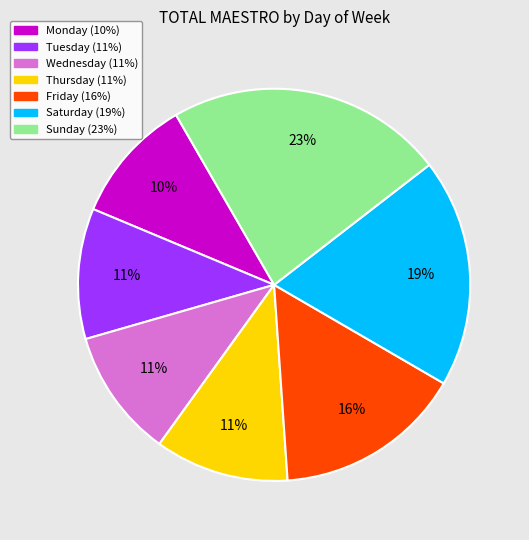

To the nearest percent, what is the average slice percentage?

14%